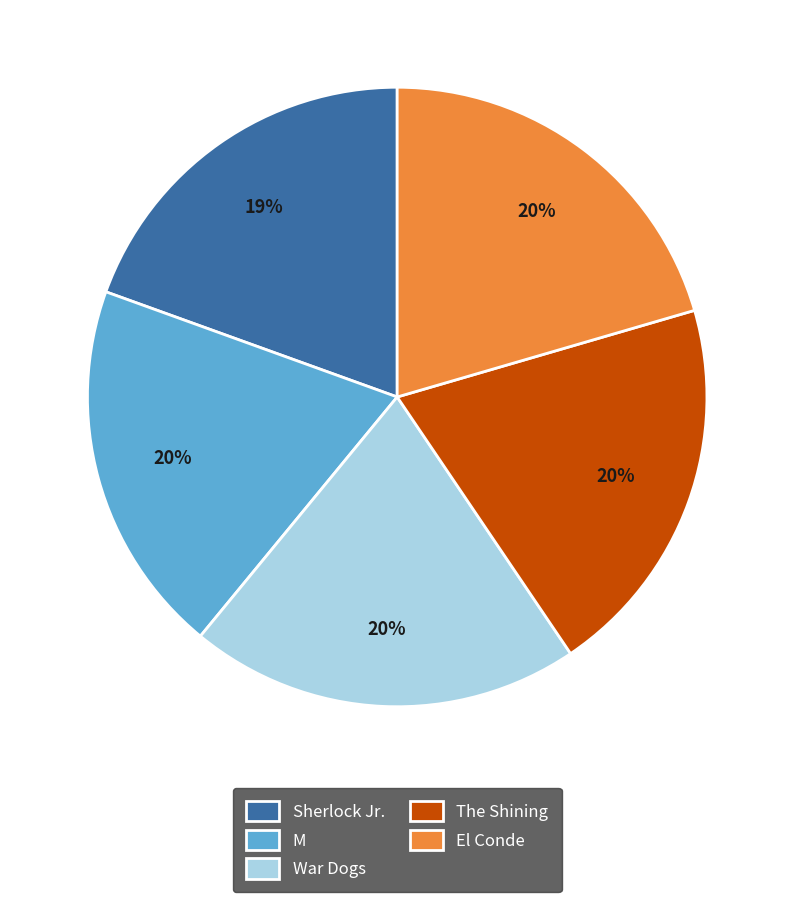

Approximately how many times larger is the value at The Shining compared to War Dogs?

1.0